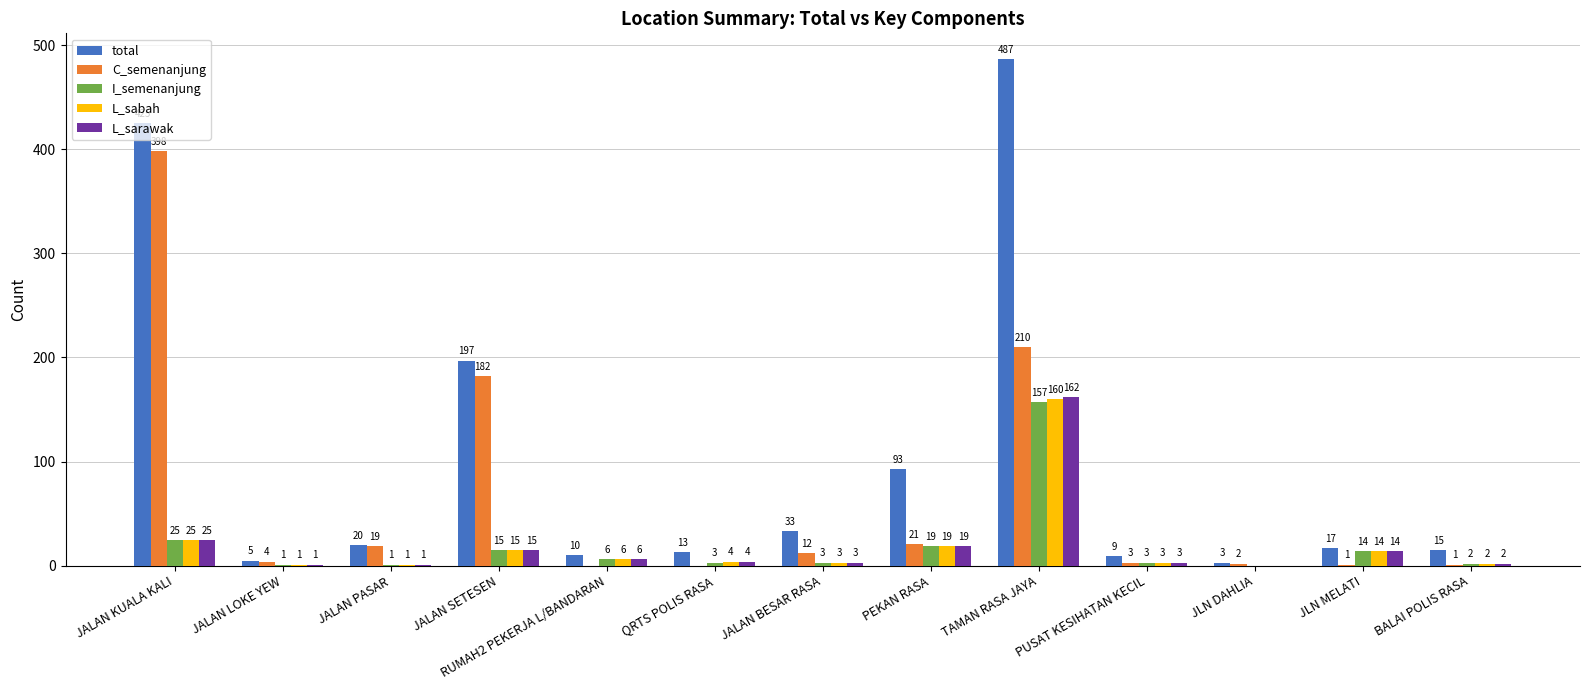

What is the maximum value shown in the chart?

487